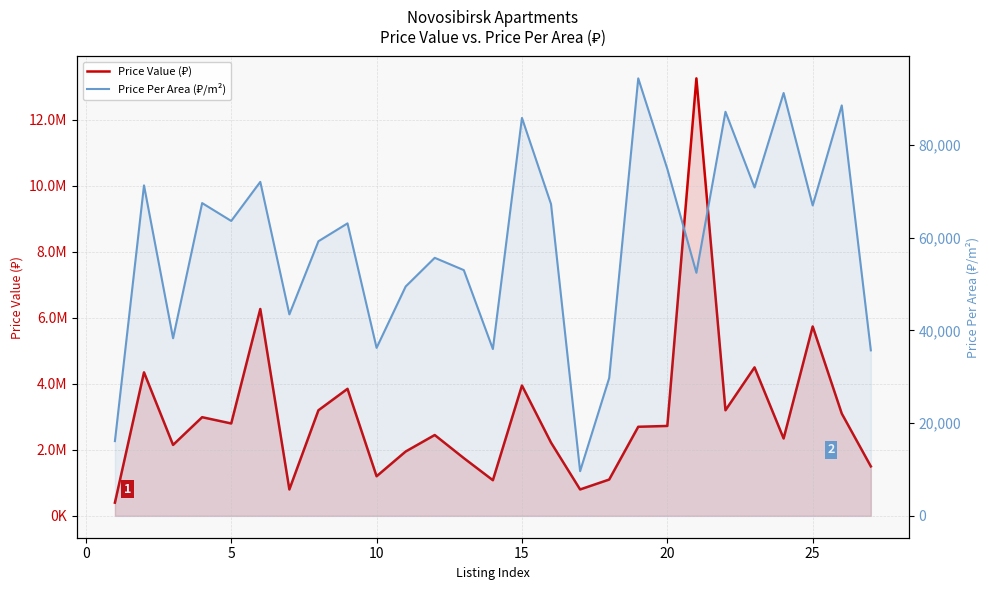

How many interior local peaks does the Price Per Area (₽/m²) series have?

10